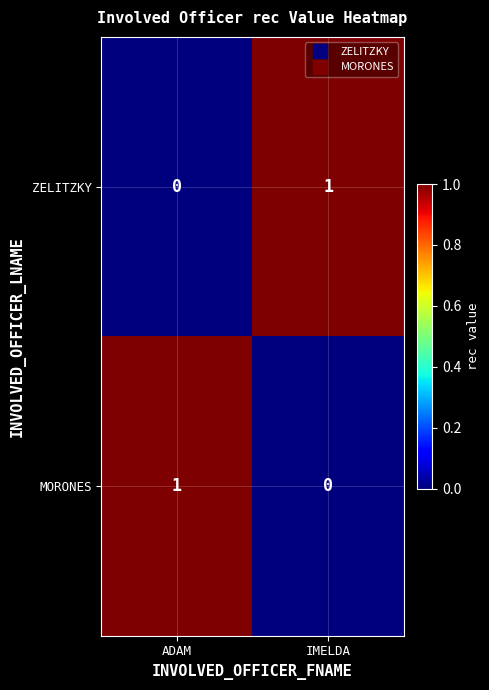

At which label does ZELITZKY reach its minimum?

ADAM